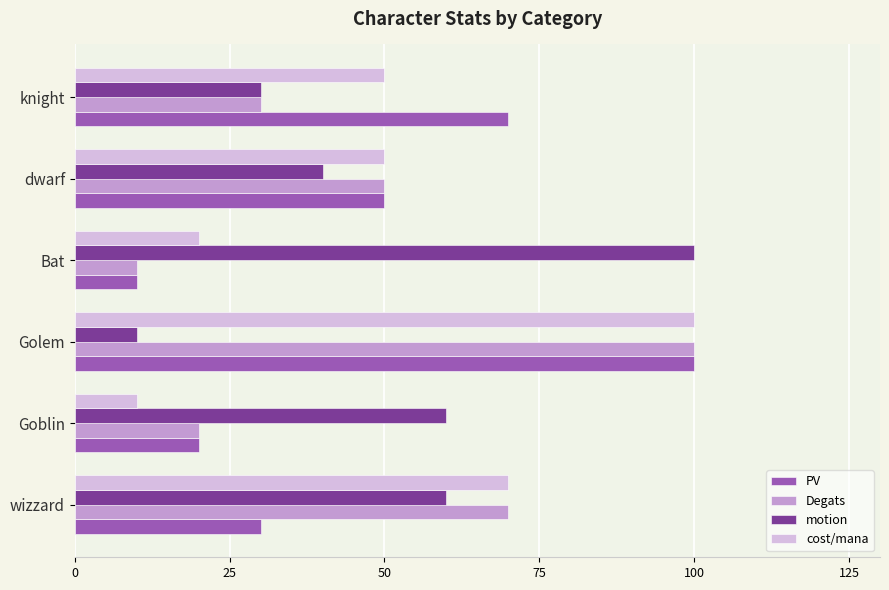

What is the maximum value for cost/mana?

100